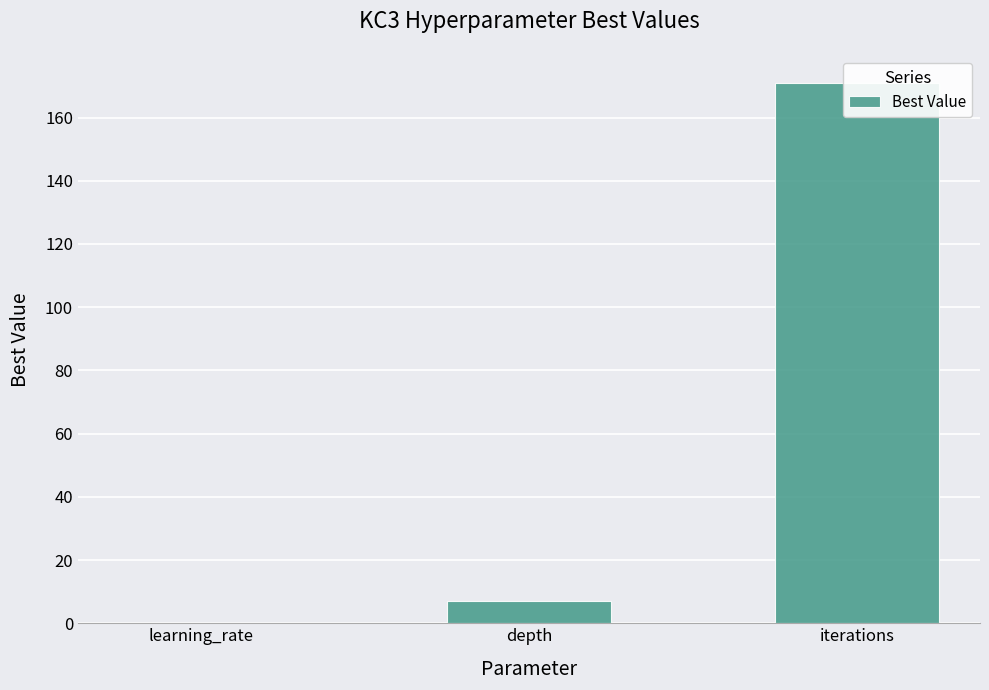

How many values exceed 7?

1